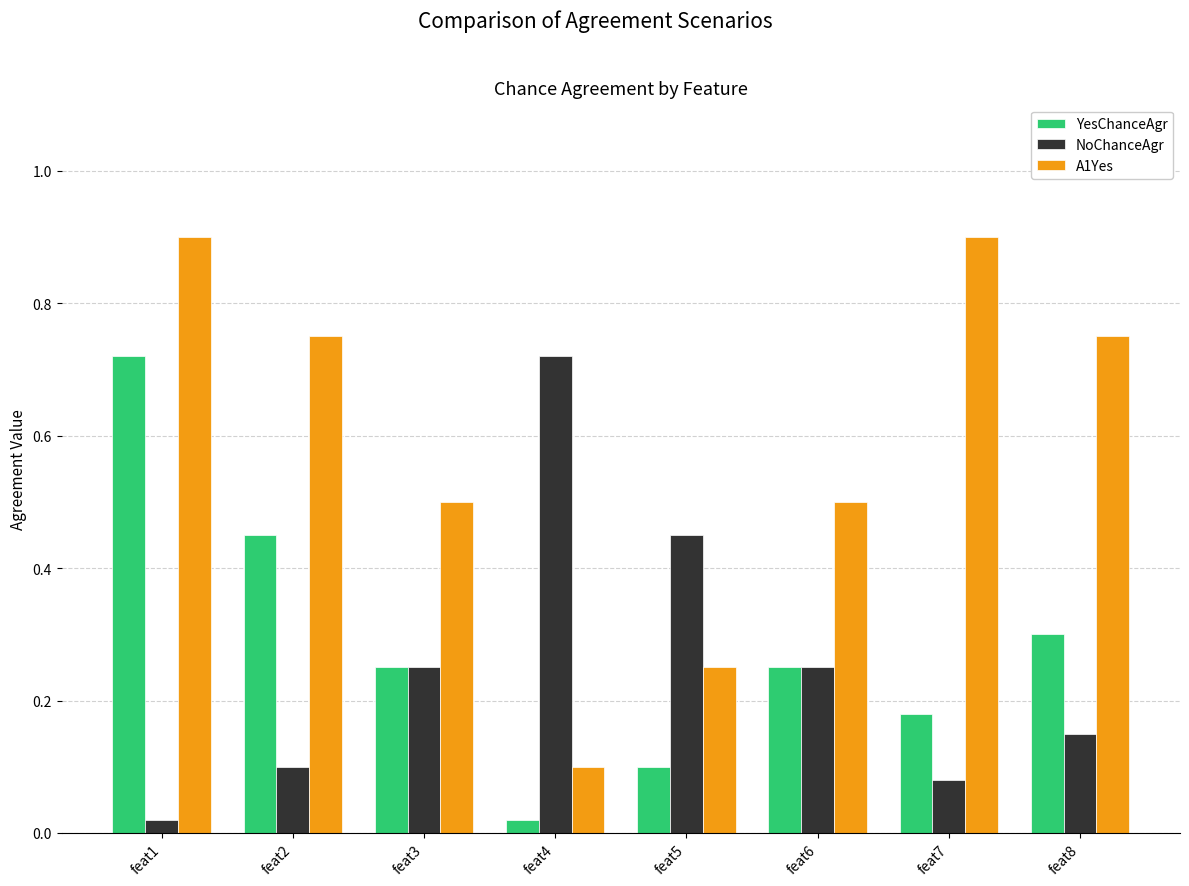

What is the sum of the YesChanceAgr values at feat2 and feat5?

0.6